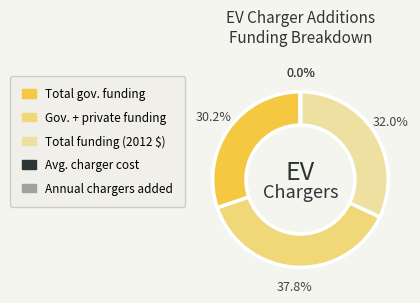

Does any single category account for the majority?

No